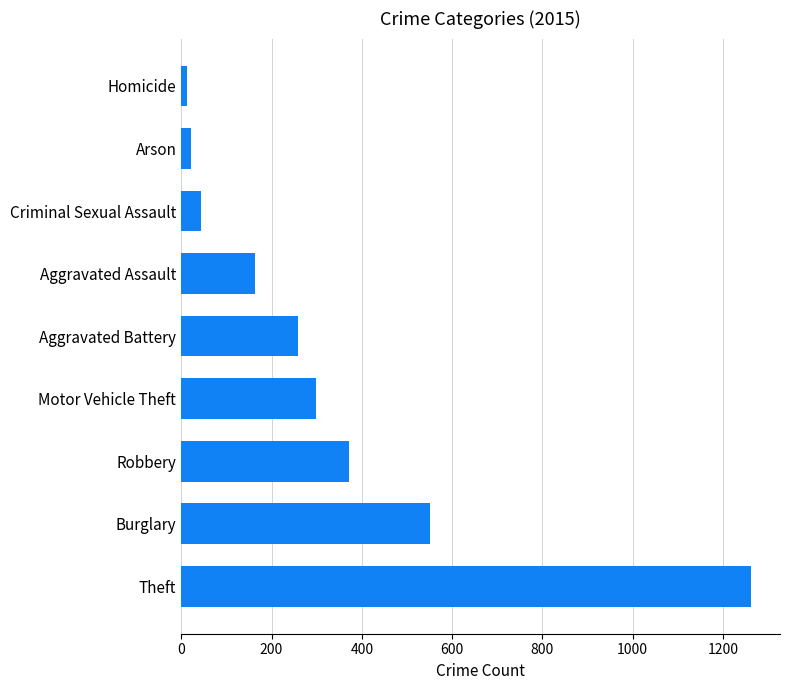

Reading top to bottom, extract all data points from this chart.

Homicide=13	Arson=22	Criminal Sexual Assault=43	Aggravated Assault=164	Aggravated Battery=259	Motor Vehicle Theft=299	Robbery=372	Burglary=552	Theft=1263